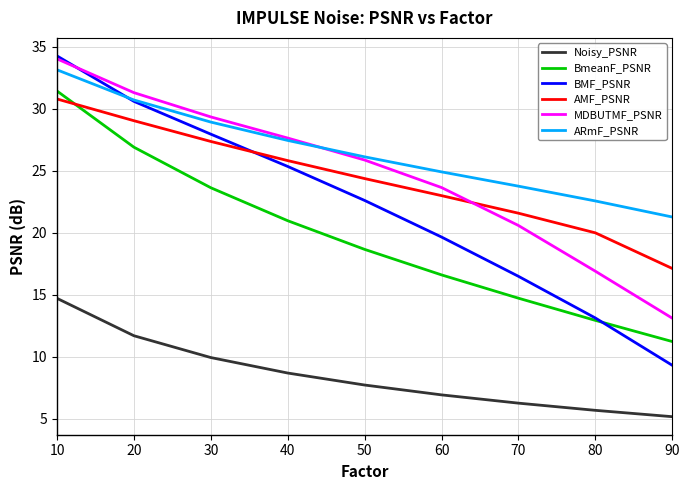

What are all the series names shown in the legend?

Noisy_PSNR, BmeanF_PSNR, BMF_PSNR, AMF_PSNR, MDBUTMF_PSNR, ARmF_PSNR